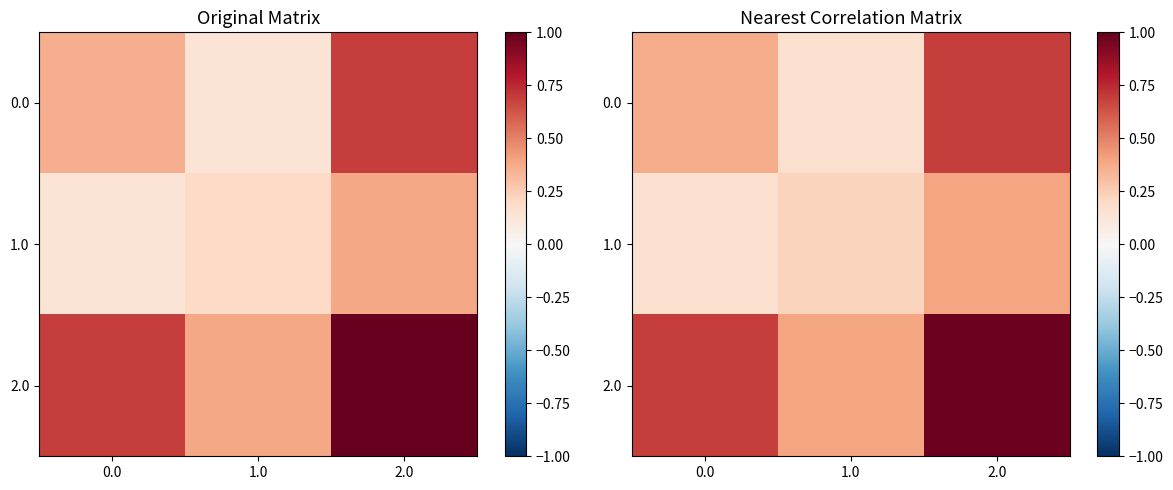

What is the difference between the 2.0 values at 0.0 and 2.0?

0.3